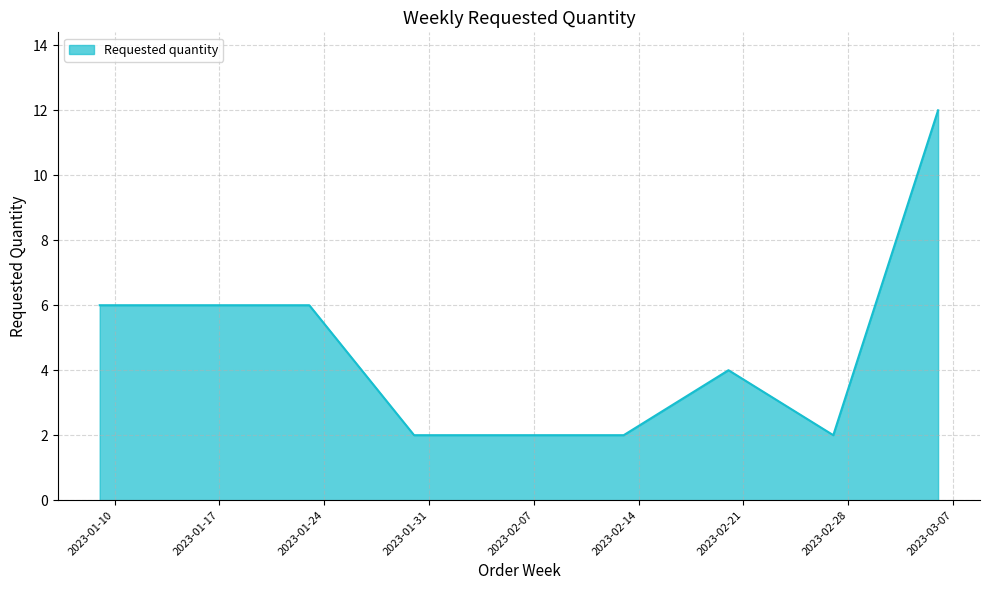

What is the difference between the second highest and second lowest values?

4